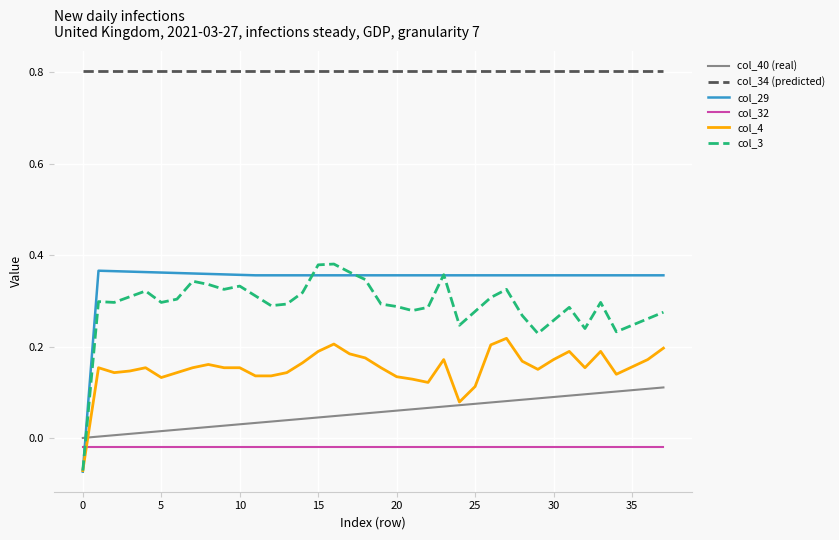

What are all the series names shown in the legend?

col_40 (real), col_34 (predicted), col_29, col_32, col_4, col_3